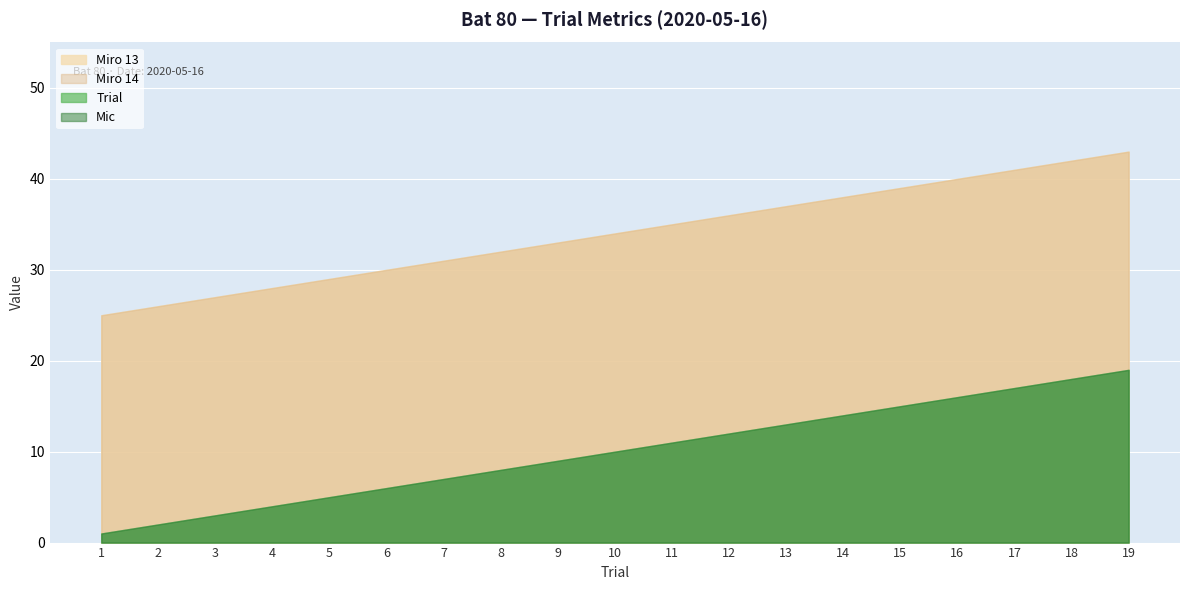

True or false: Trial has a value of 12 at 8.

False